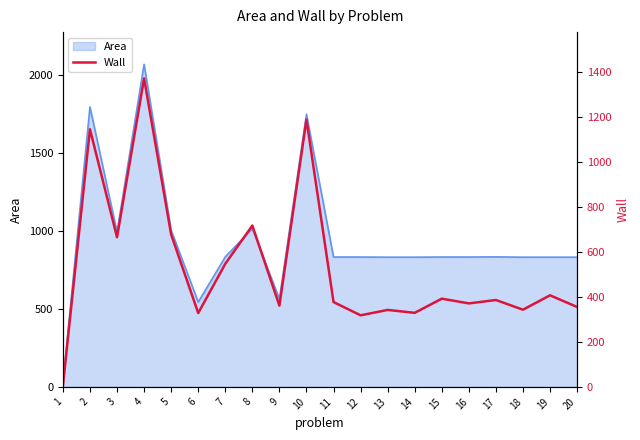

What value does the data have at 17, to the nearest 50?

400